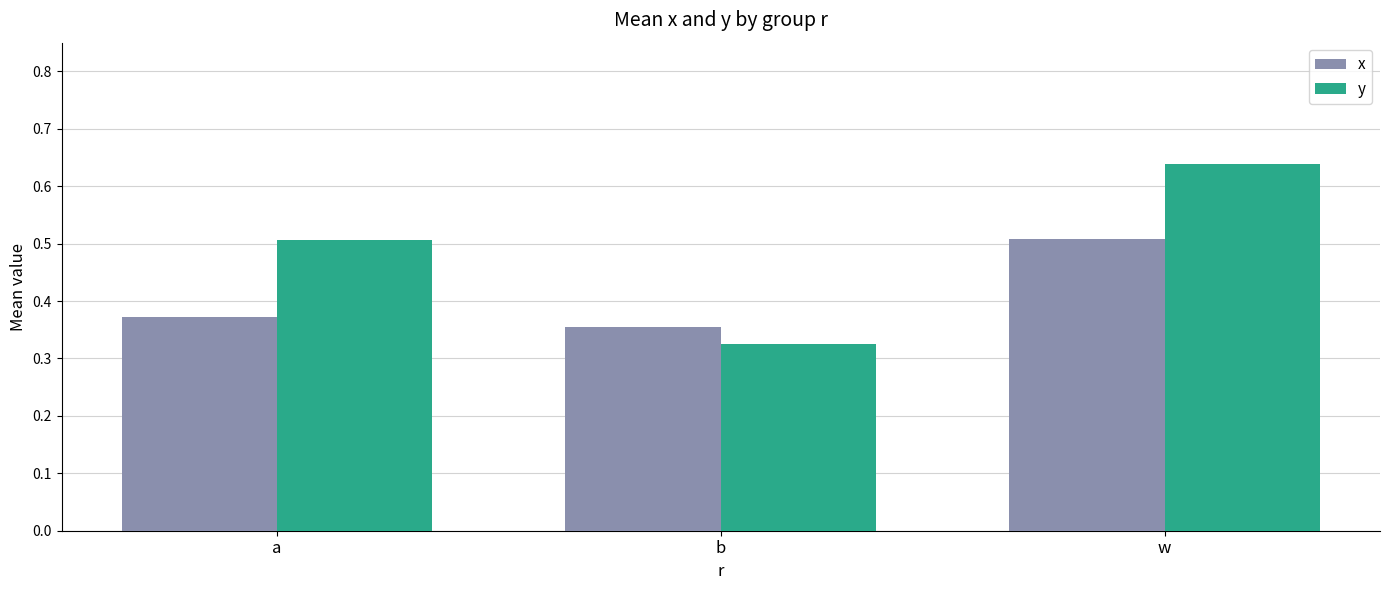

Is it true that y equals 0.5 at a?

True